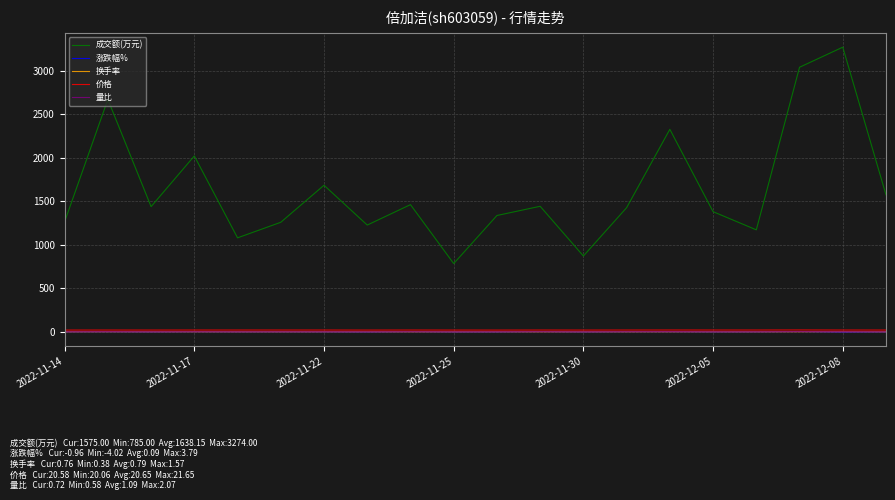

What is the minimum value for 成交额(万元)?

785.0